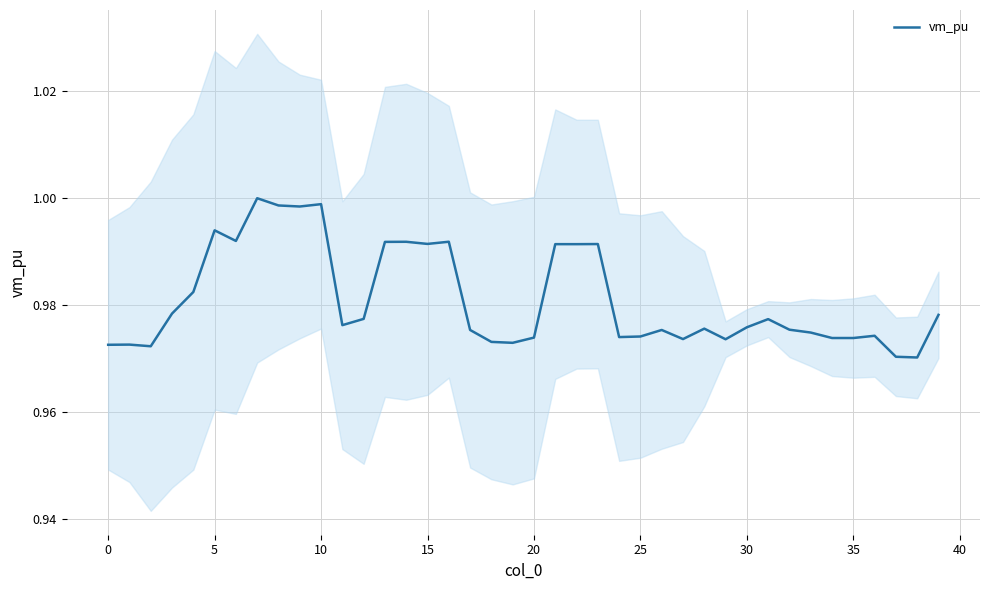

Is this an area chart (filled region under the line)?

No